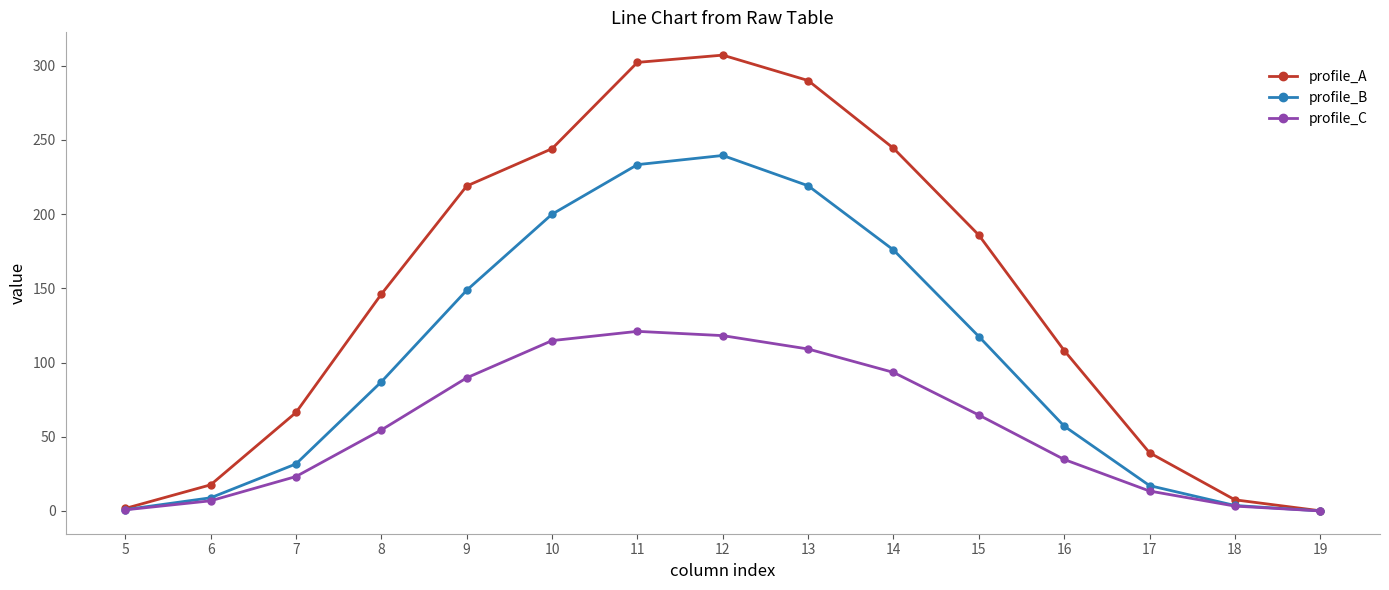

What is the approximate value of profile_A at 17?

39.2